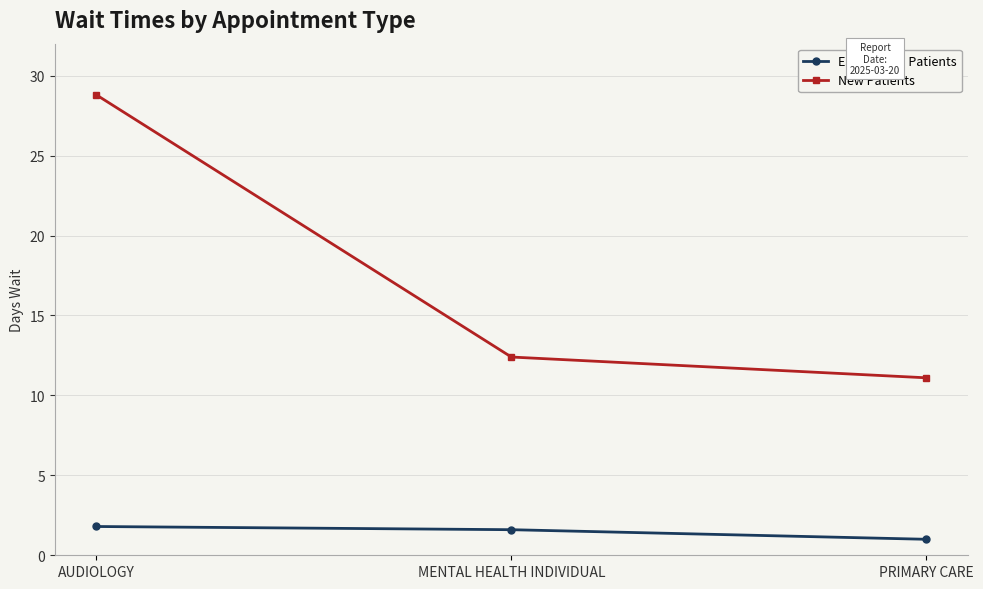

What are all the series names shown in the legend?

Established Patients, New Patients